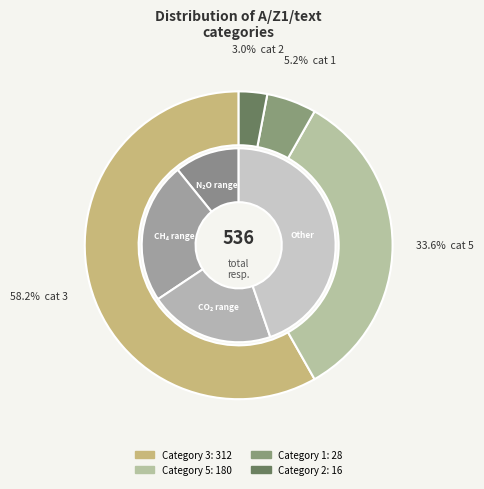

To the nearest percent, what is the difference between the 2 and 5 slice percentages?

31%